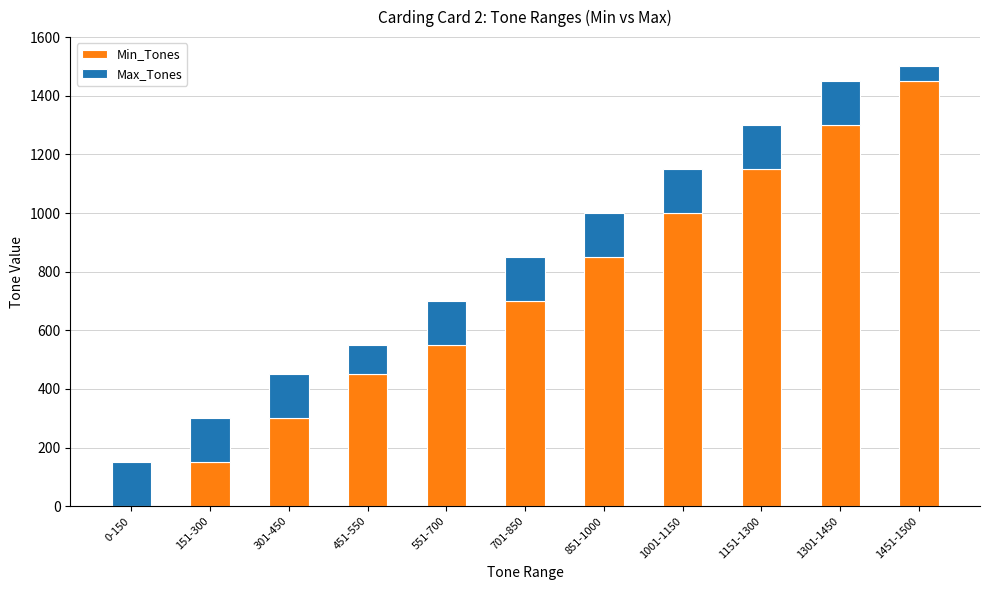

The value of Min_Tones at 1451-1500 is 477. True or false?

False